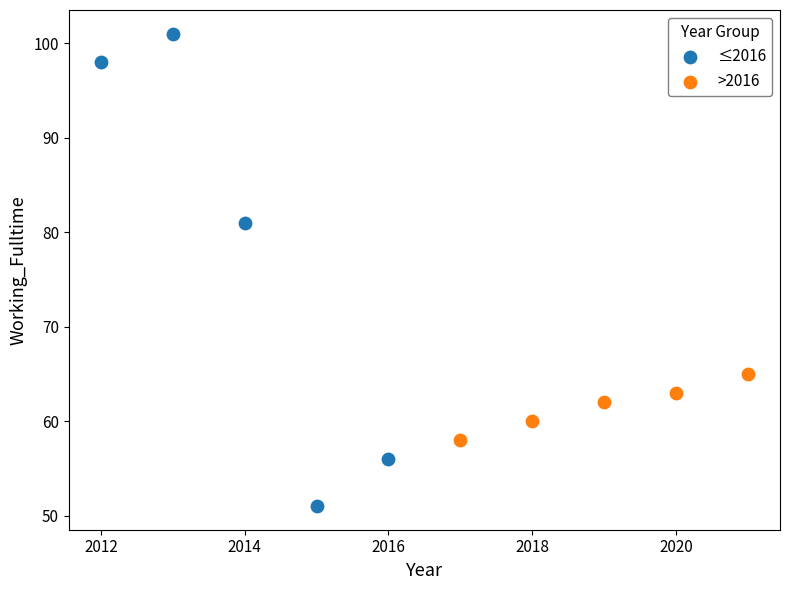

Which series reaches the maximum Y coordinate?

≤2016